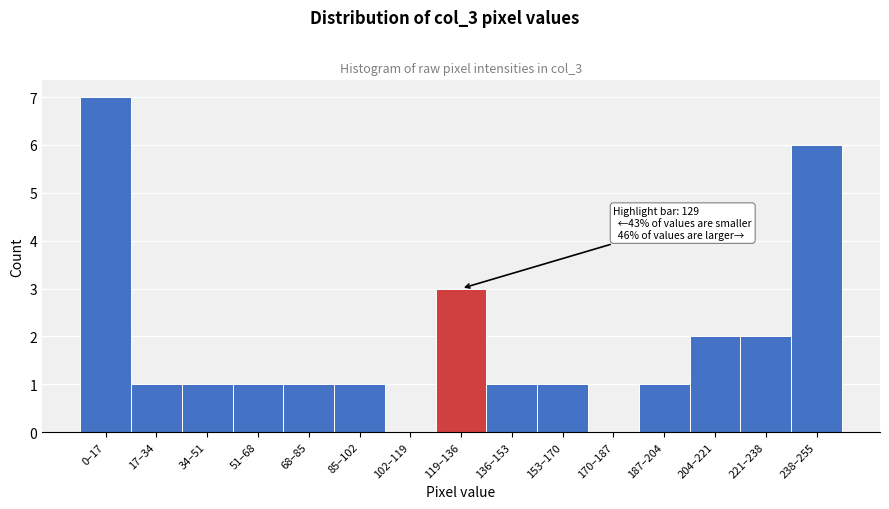

Reading left to right, transcribe all the data shown in this chart.

0–17=7	17–34=1	34–51=1	51–68=1	68–85=1	85–102=1	102–119=0	119–136=3	136–153=1	153–170=1	170–187=0	187–204=1	204–221=2	221–238=2	238–255=6